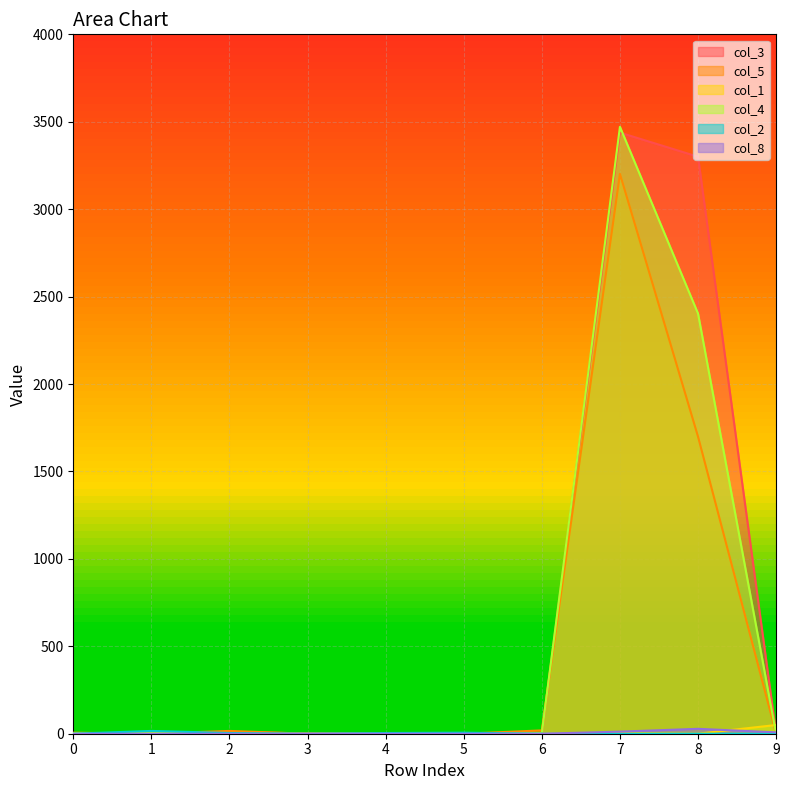

Rank the series at 4 from highest to lowest value.

col_2, col_3, col_5, col_1, col_4, col_8